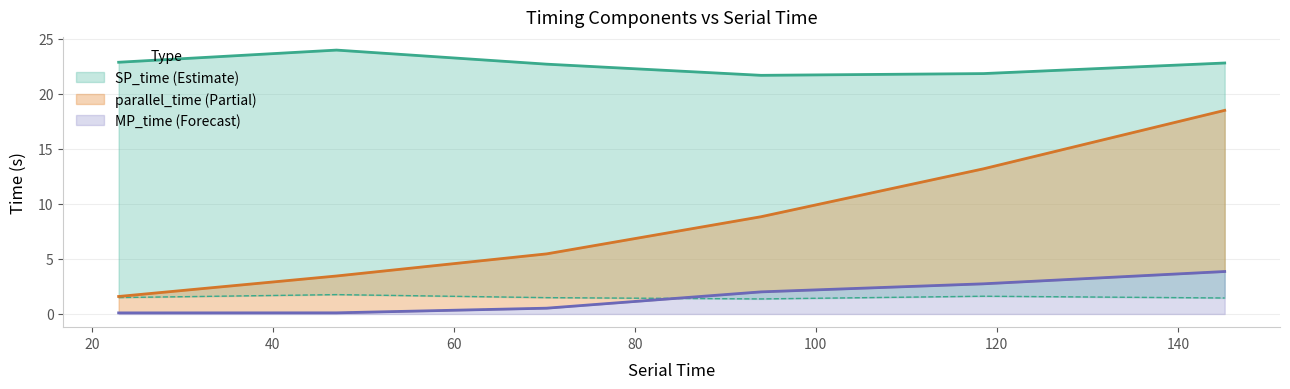

The value of SP_max_time at 60 is 0.6. True or false?

False